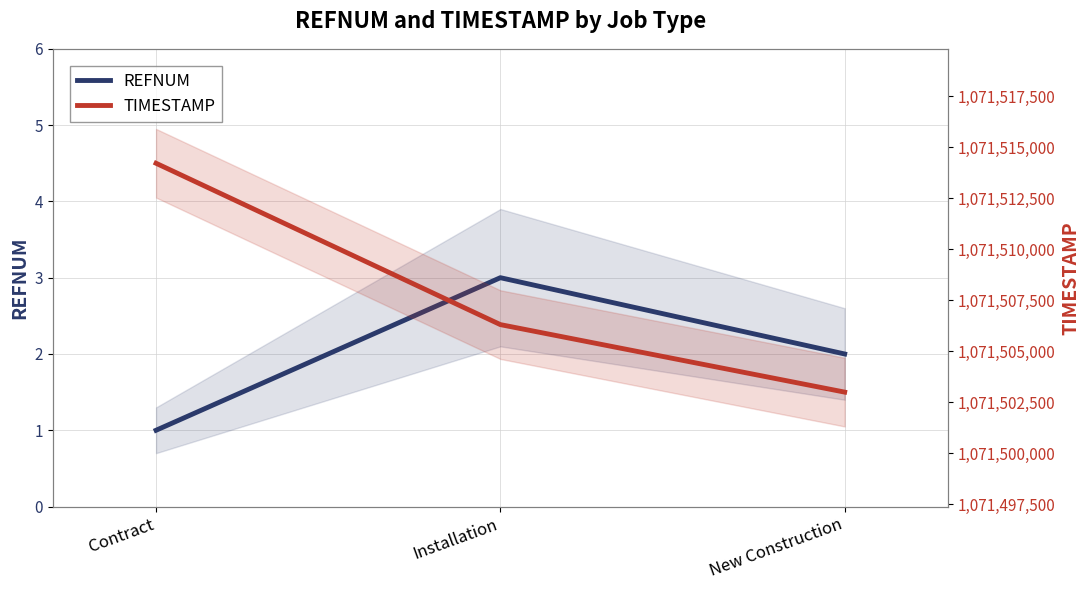

The REFNUM series shows 2 at New Construction. True or false?

True